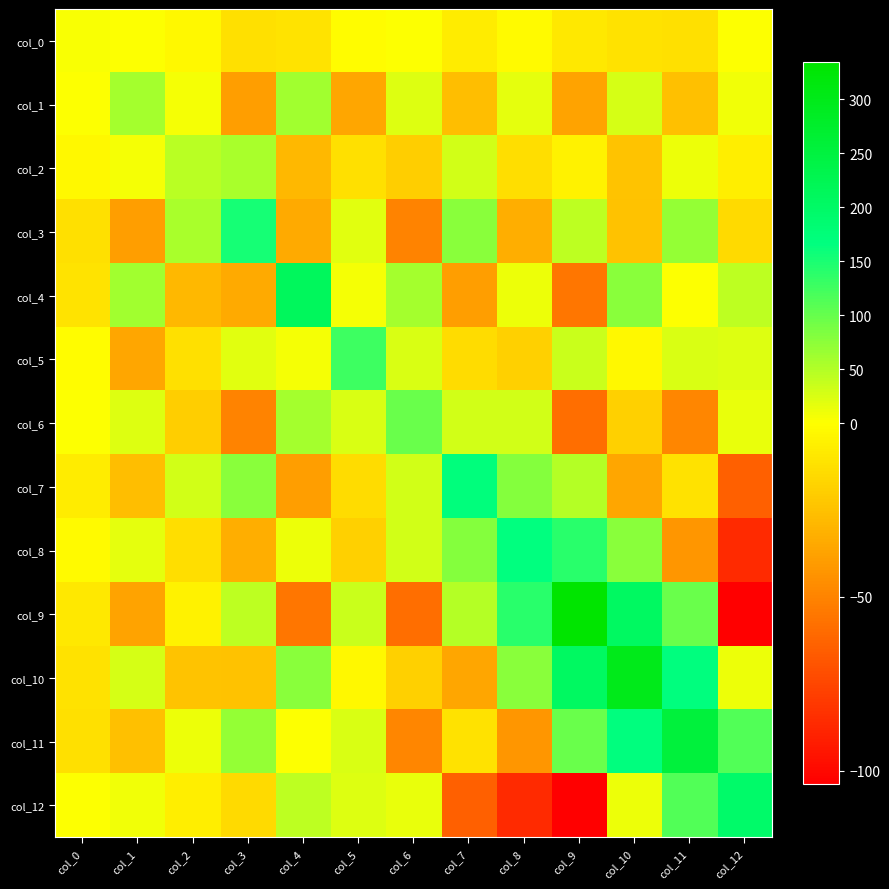

Which has a higher value, col_4 or col_11?

col_4